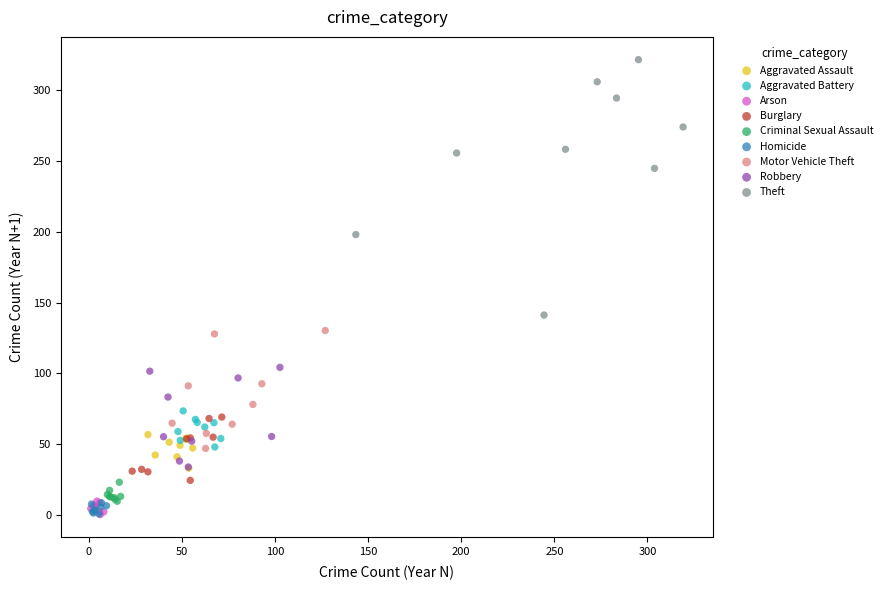

What are all the series names shown in the legend?

Aggravated Assault, Aggravated Battery, Arson, Burglary, Criminal Sexual Assault, Homicide, Motor Vehicle Theft, Robbery, Theft